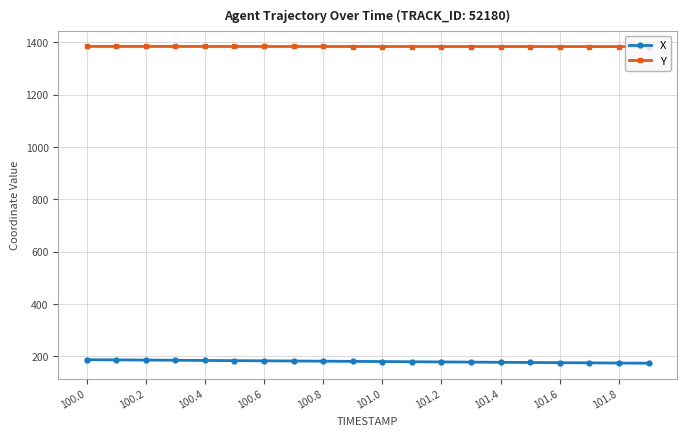

How many lines are shown in the chart?

2